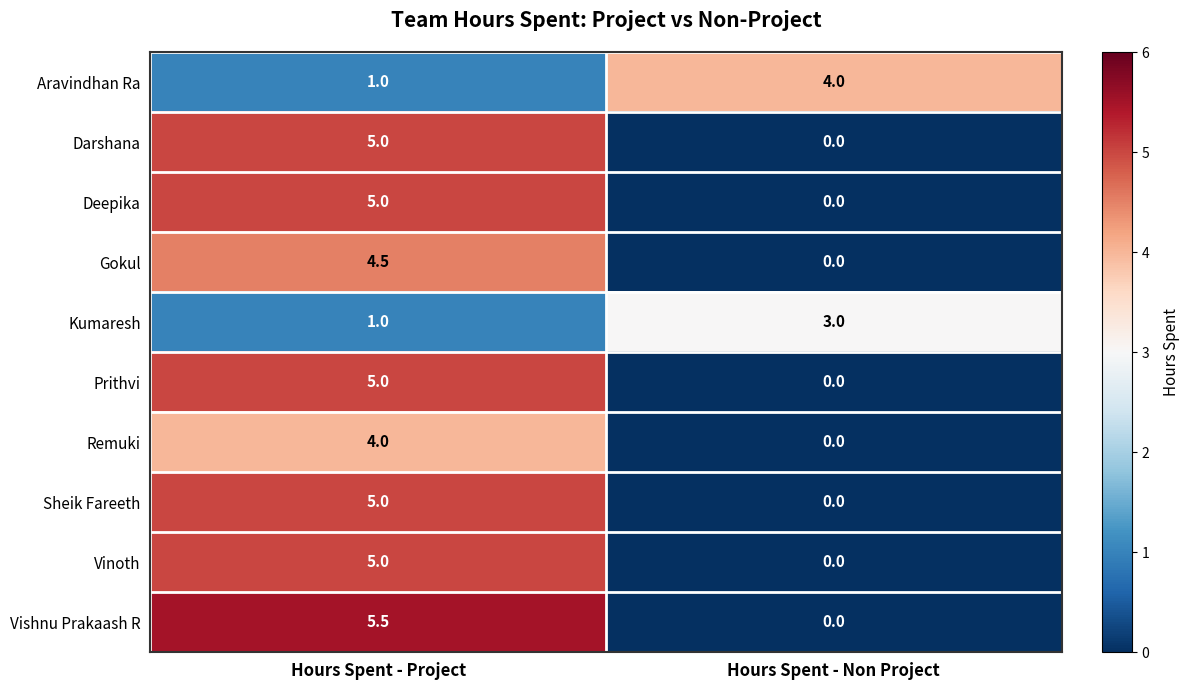

List the labels in order of Darshana value, smallest first.

Hours Spent - Non Project, Hours Spent - Project